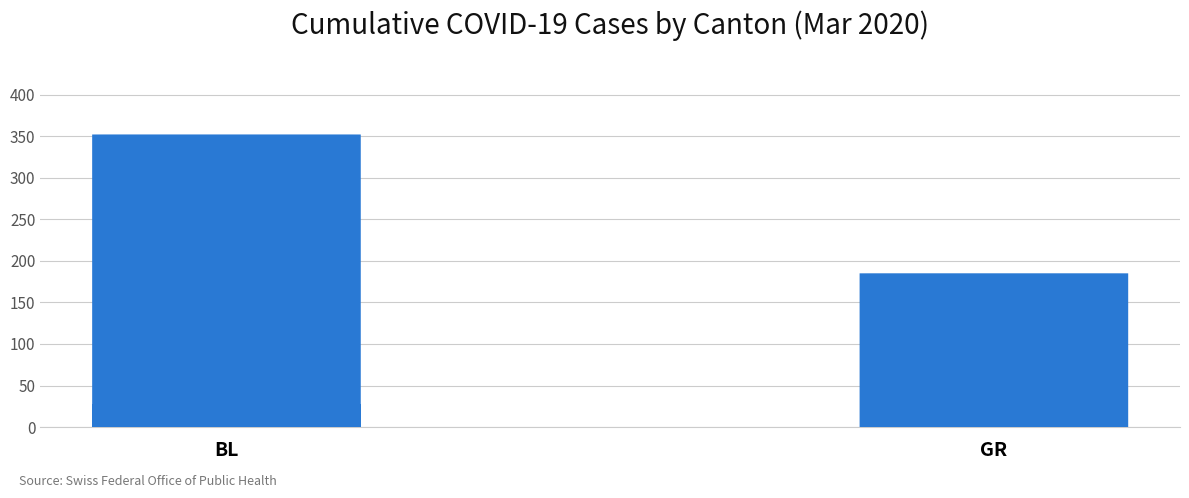

Rank the categories by value from highest to lowest.

BL, GR